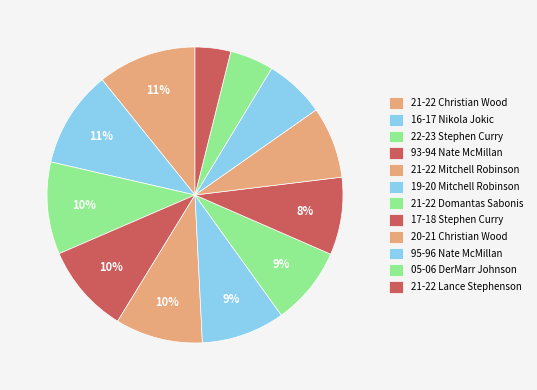

To the nearest percent, what is the difference between the 21-22 Domantas Sabonis and 95-96 Nate McMillan slice percentages?

2%